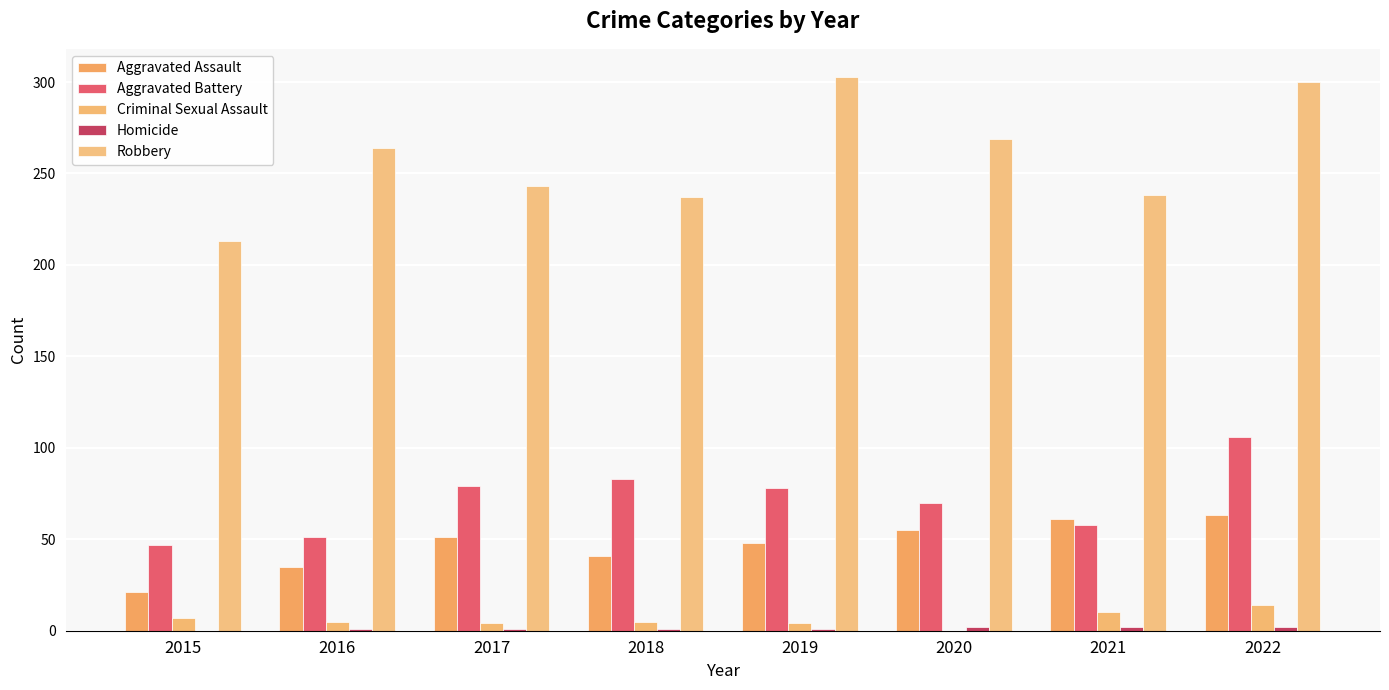

The value of Robbery at 2018 is 237. True or false?

True